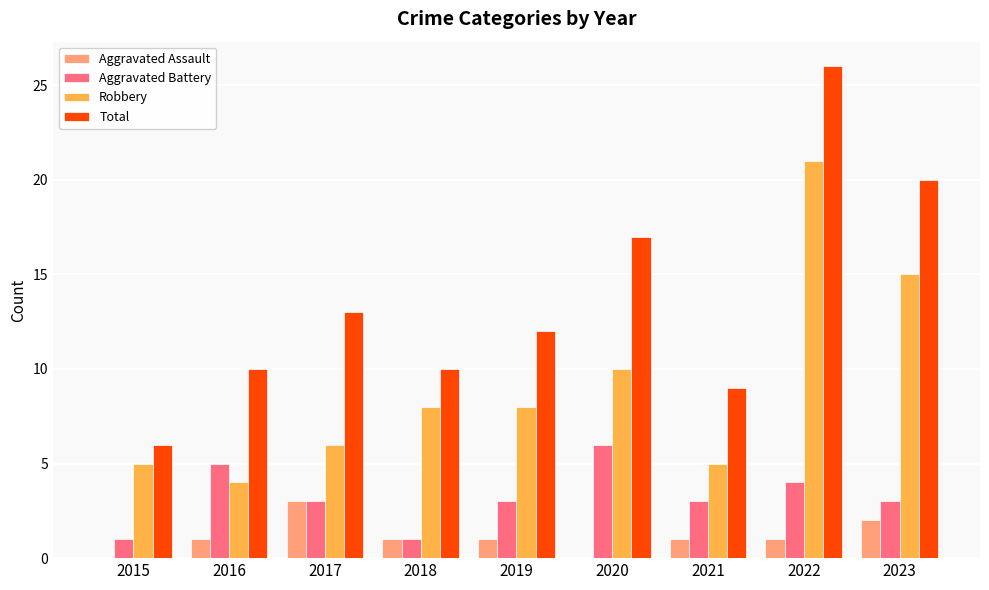

What is the sum of the Aggravated Battery values at 2019 and 2023?

6